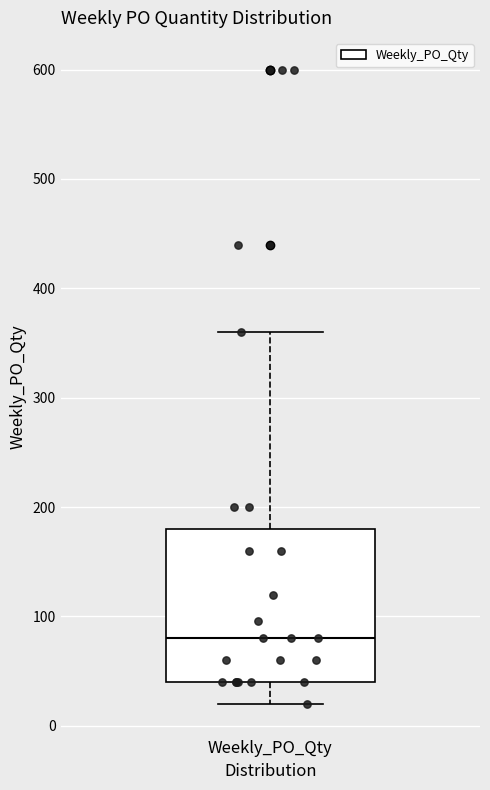

Read this box plot against the y-axis: the position of the median line, the range covered by the box, and the ends of both whiskers. The values are not printed on the chart, so give them approximately, as read against the axis.

median 80, box 40 to 180, whiskers 20 to 360